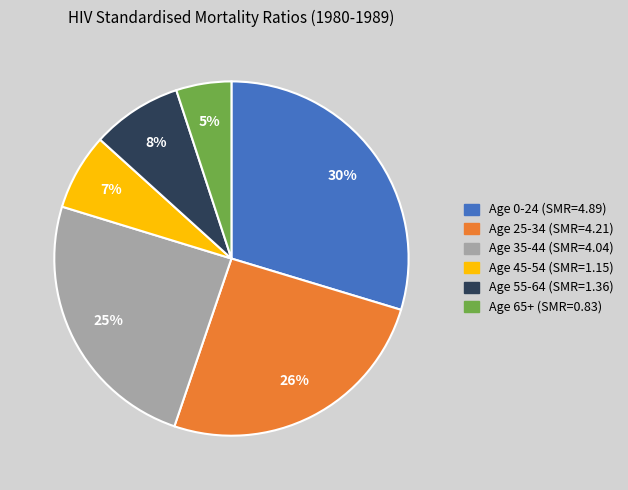

What is the smallest slice in the pie chart?

Age 65+ (SMR=0.83)